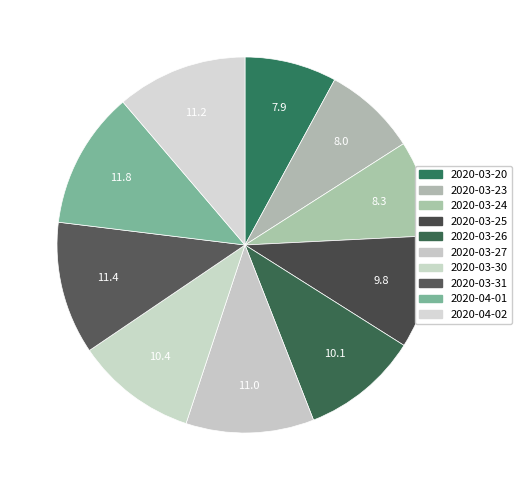

Does any single category account for the majority?

No